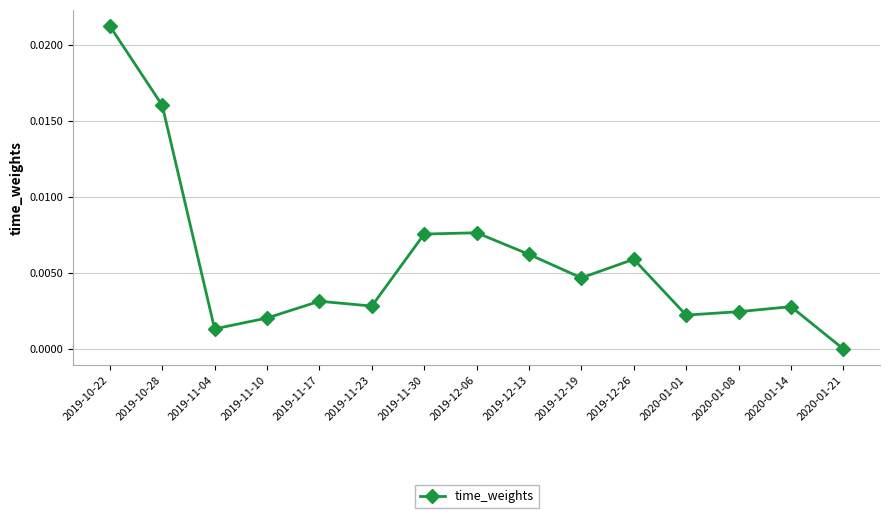

True or false: the data shows 0.0 at 2019-11-17.

True